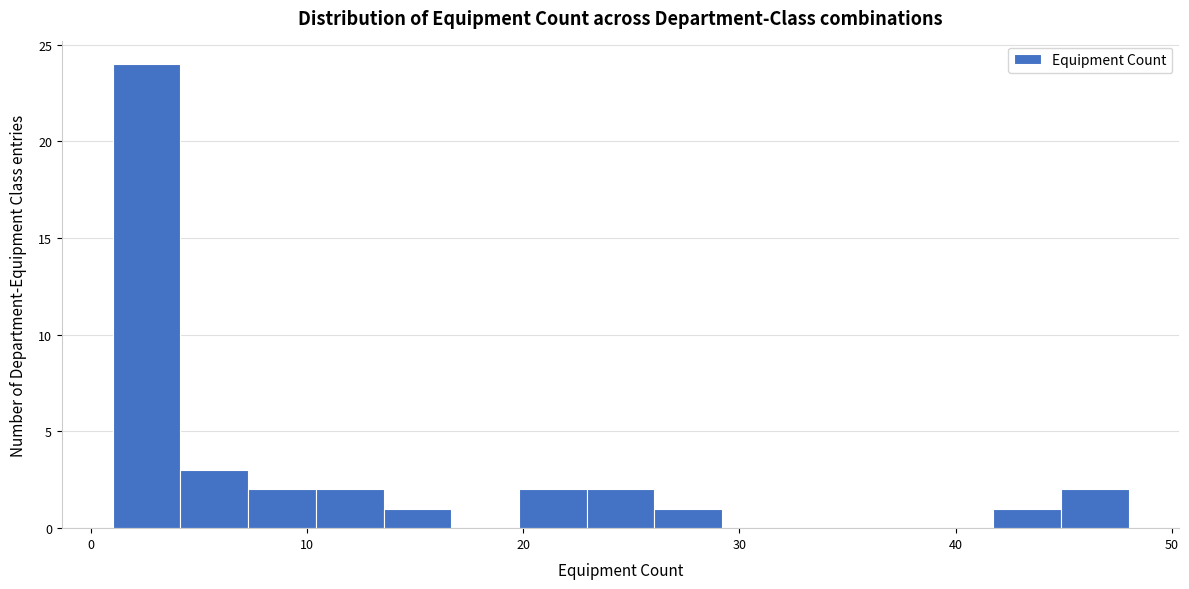

Around what value on the x-axis is the tallest bar? Give the approximate position of its centre, as read against the axis.

3